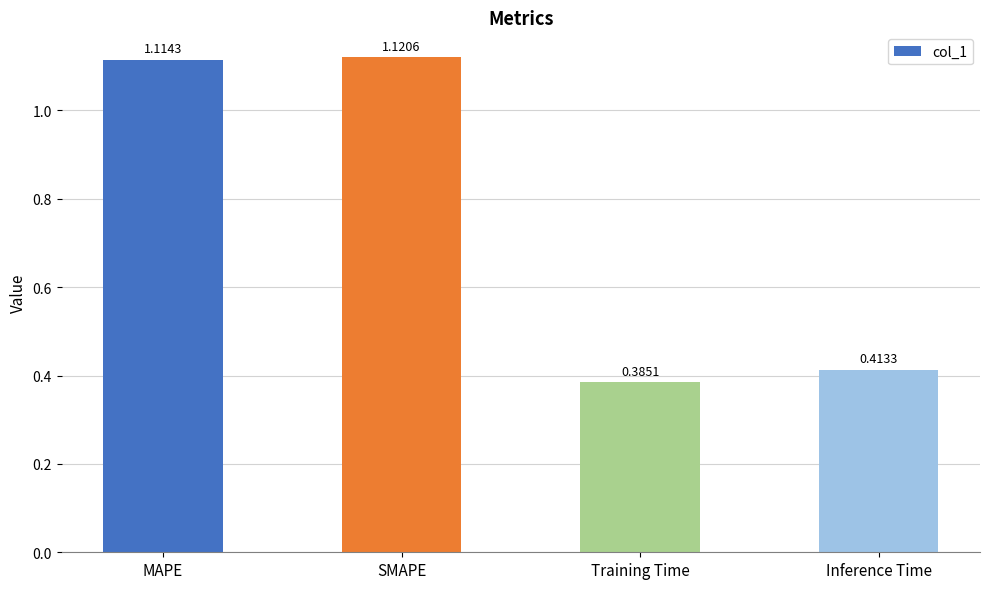

What is the label of the 3rd bar from the right?

SMAPE